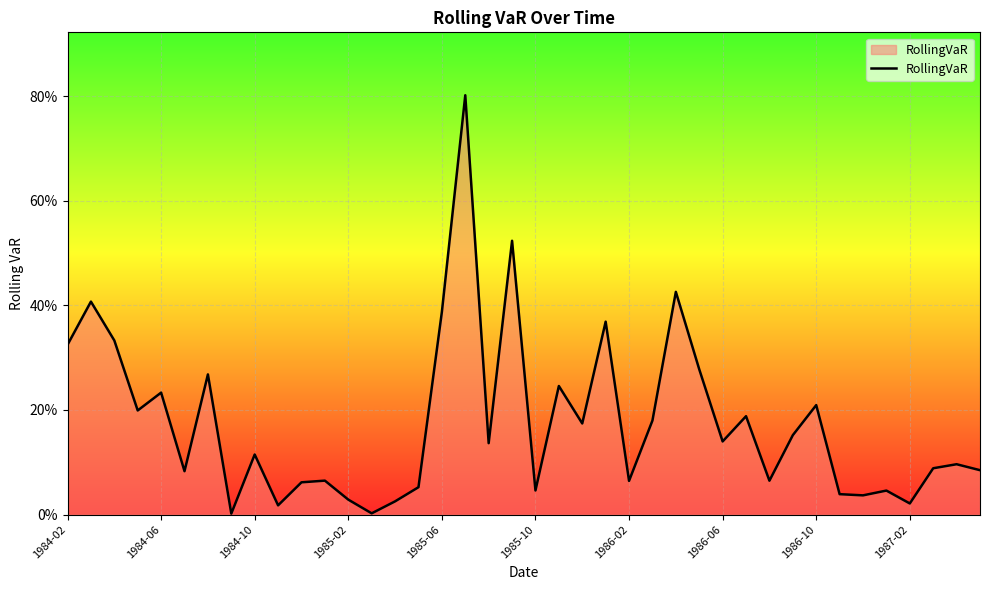

How many interior local peaks (higher than both neighbors) does the data have?

14